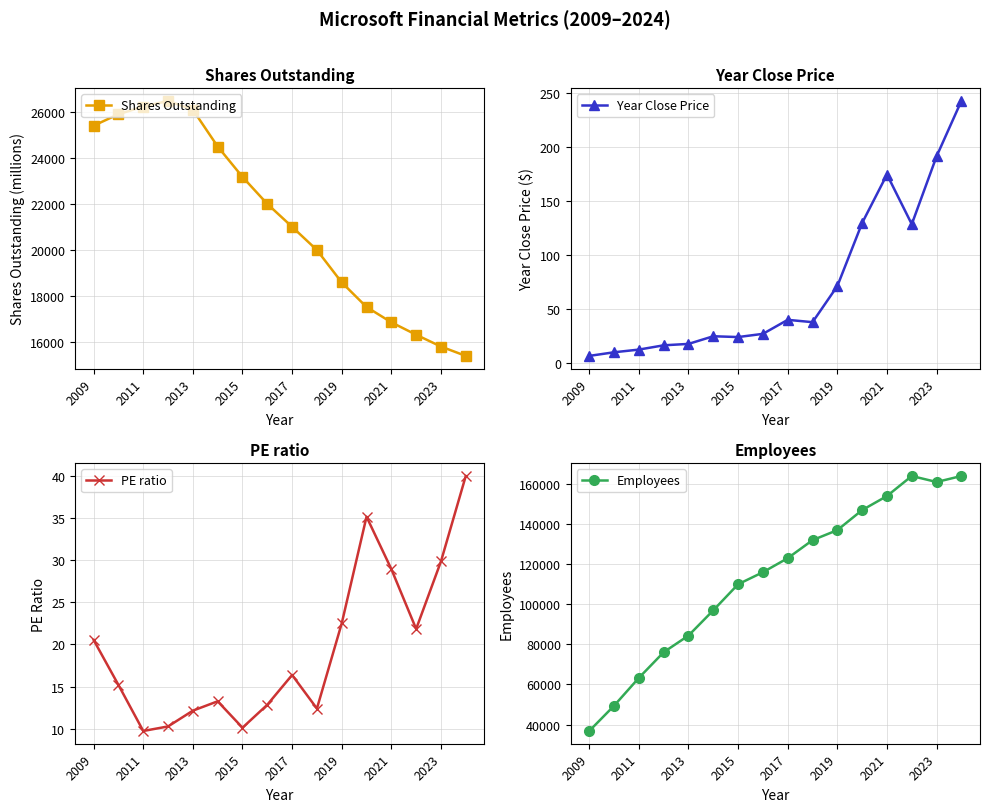

True or false: Employees and Year Close Price intersect in this chart.

False